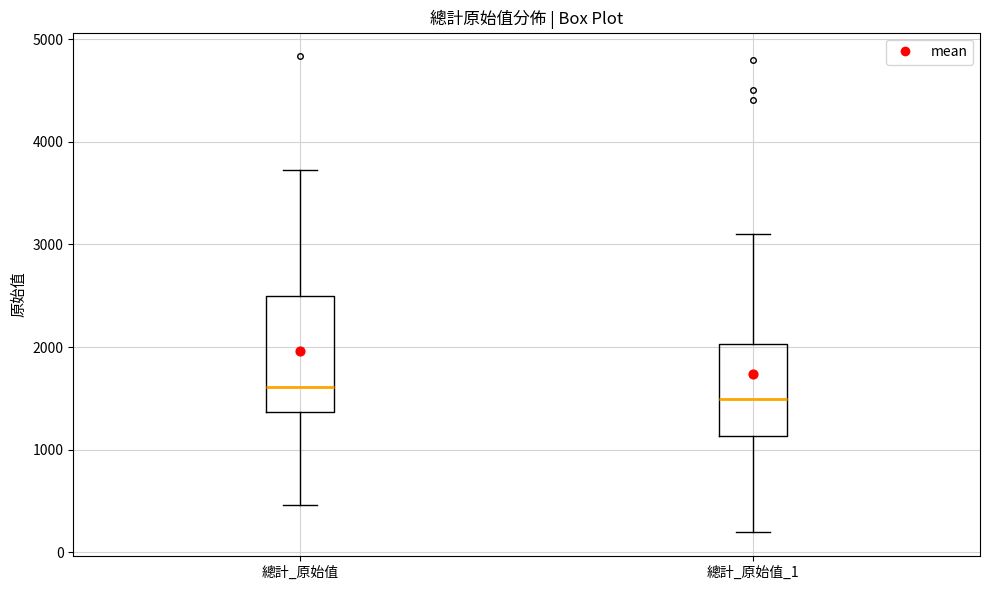

Which box is the tallest, from its lower edge to its upper edge?

總計_原始值